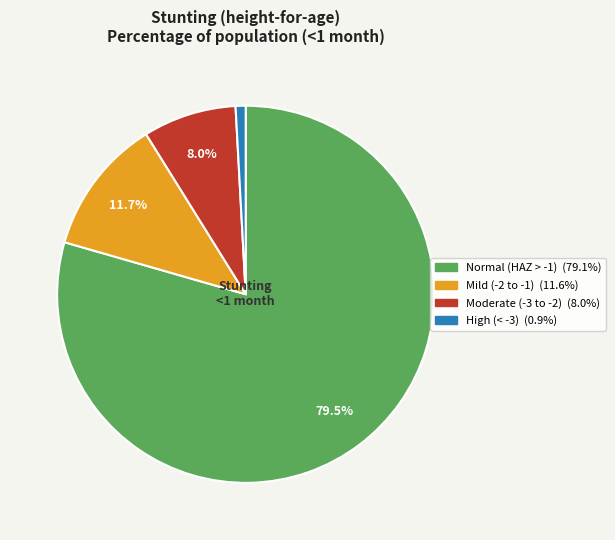

Is there a majority slice in this chart?

Yes